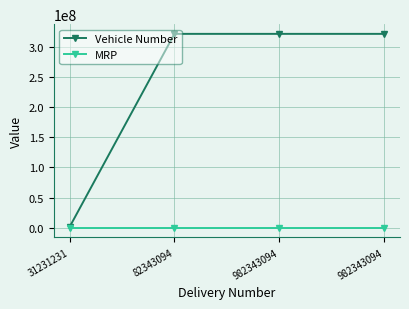

At which category does the chart reach its minimum across all series?

31231231